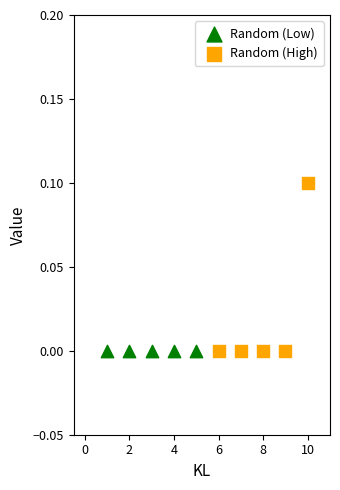

Which series contains the highest Y value?

Random (High)